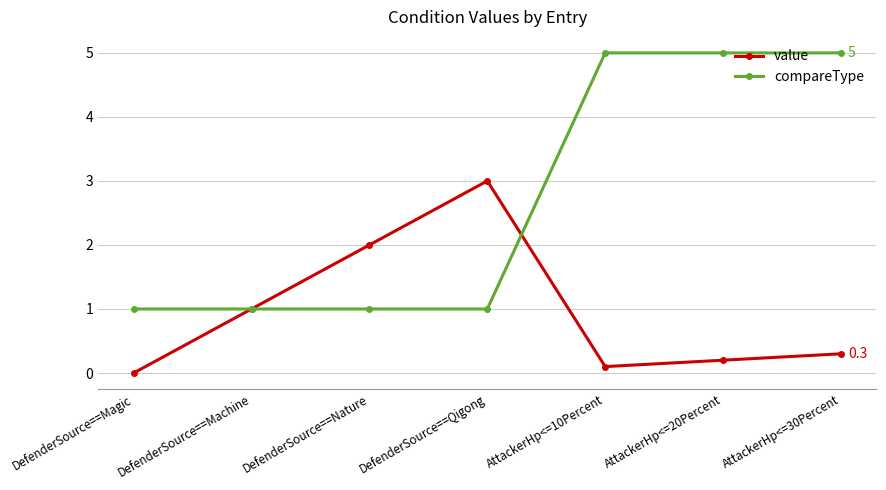

What is the label of the 7th point from the right?

DefenderSource==Magic